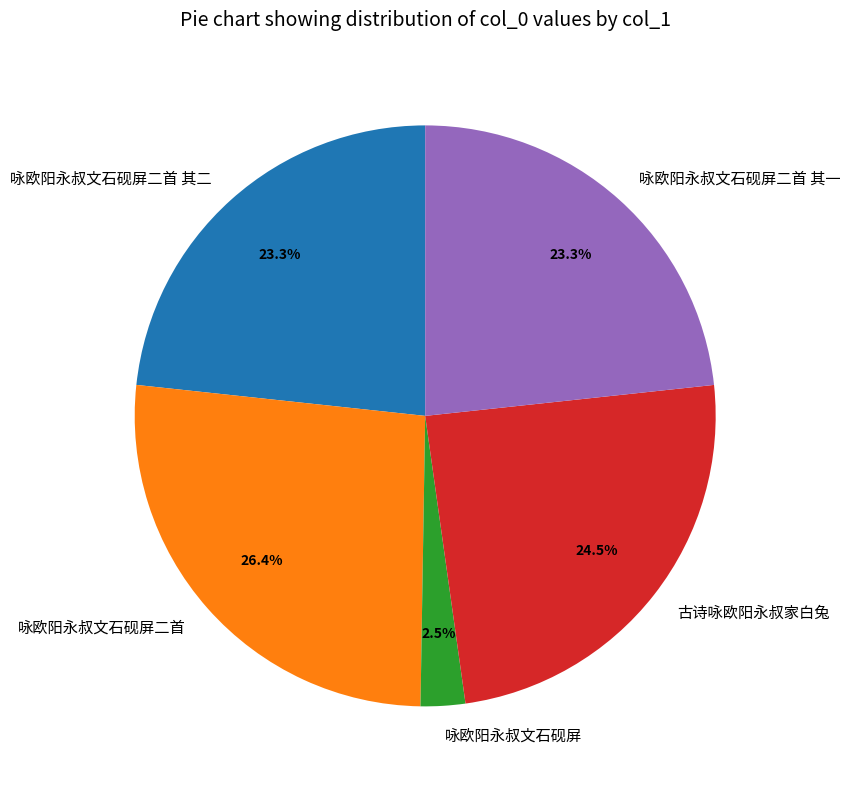

To the nearest percent, what is the combined percentage of 咏欧阳永叔文石砚屏 and 古诗咏欧阳永叔家白兔?

27%